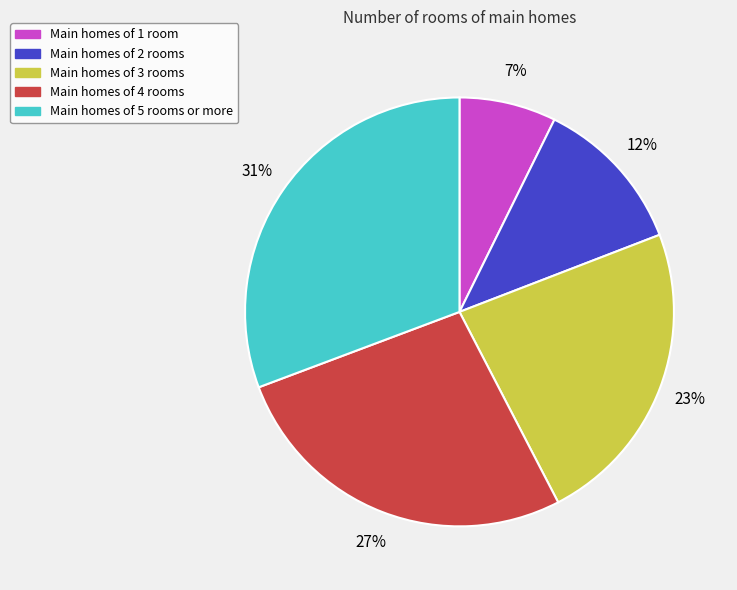

Is there any slice that represents more than half of the pie?

No